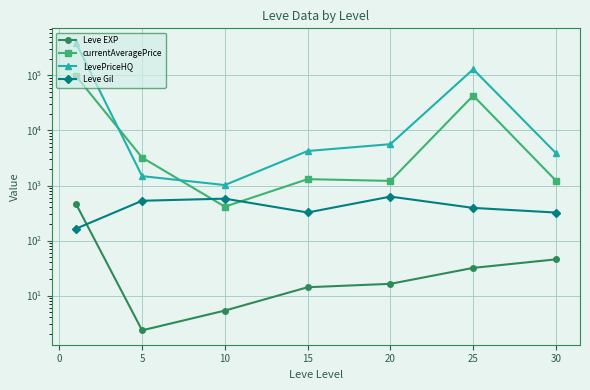

What is the minimum value for currentAveragePrice?

412.3